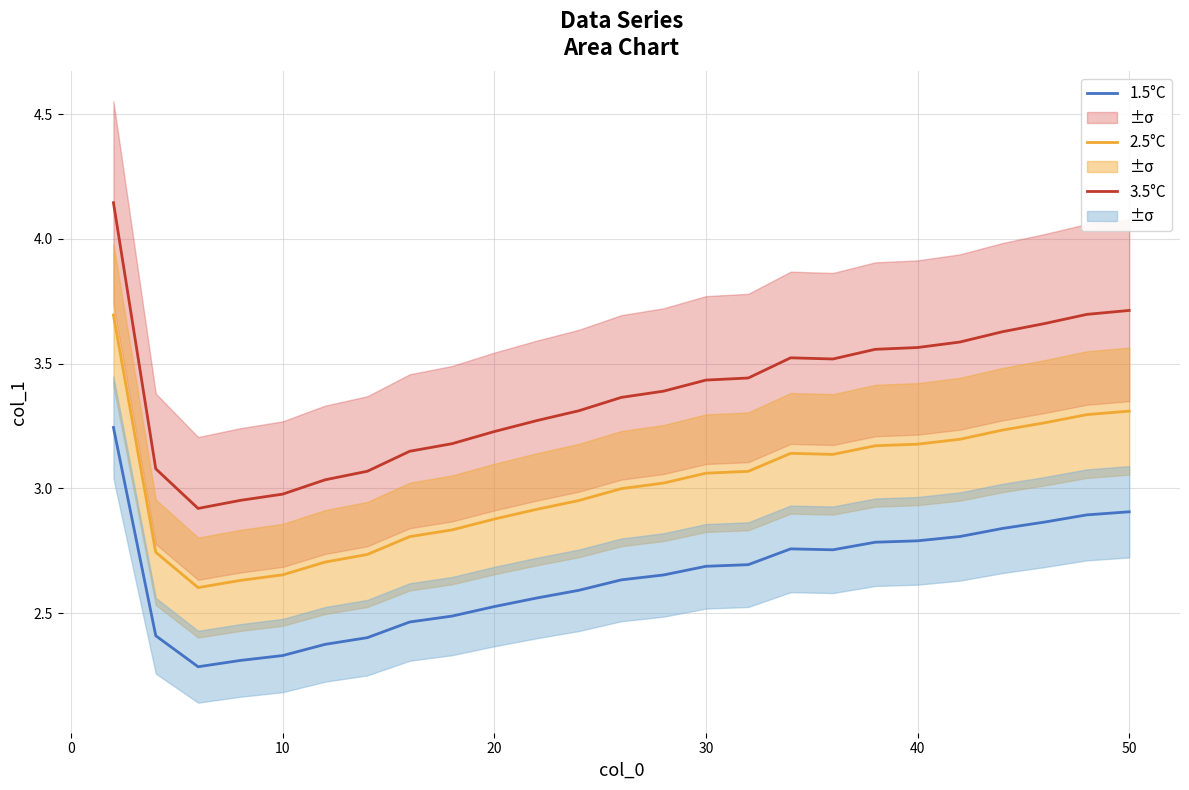

What is the minimum value for 1.5°C?

2.3